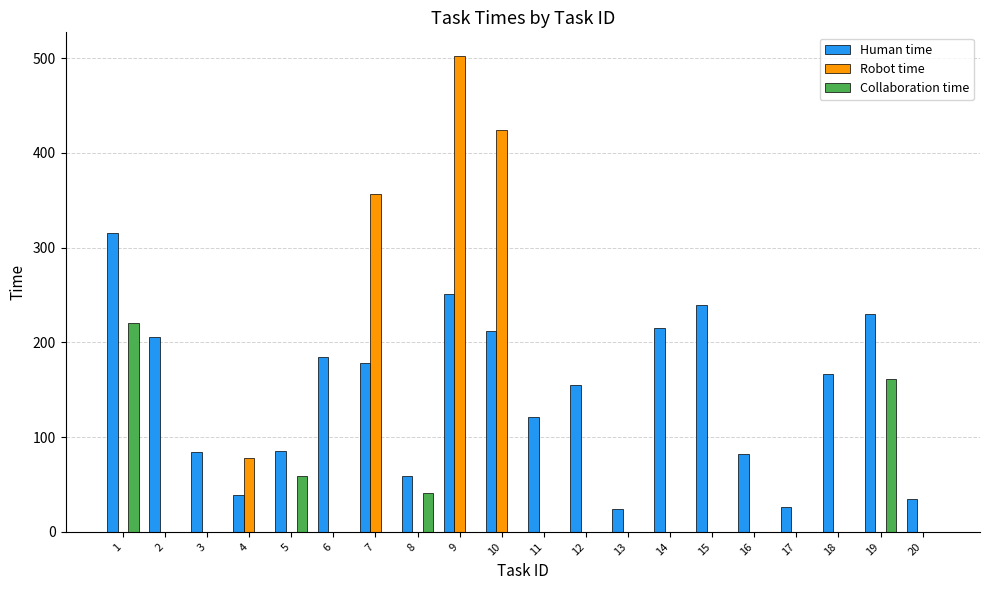

What is the maximum value for Collaboration time?

220